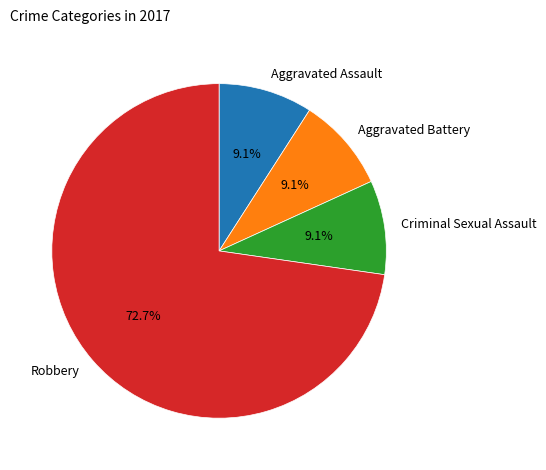

Combined, what portion of the pie is Robbery and Aggravated Battery?

81.8%